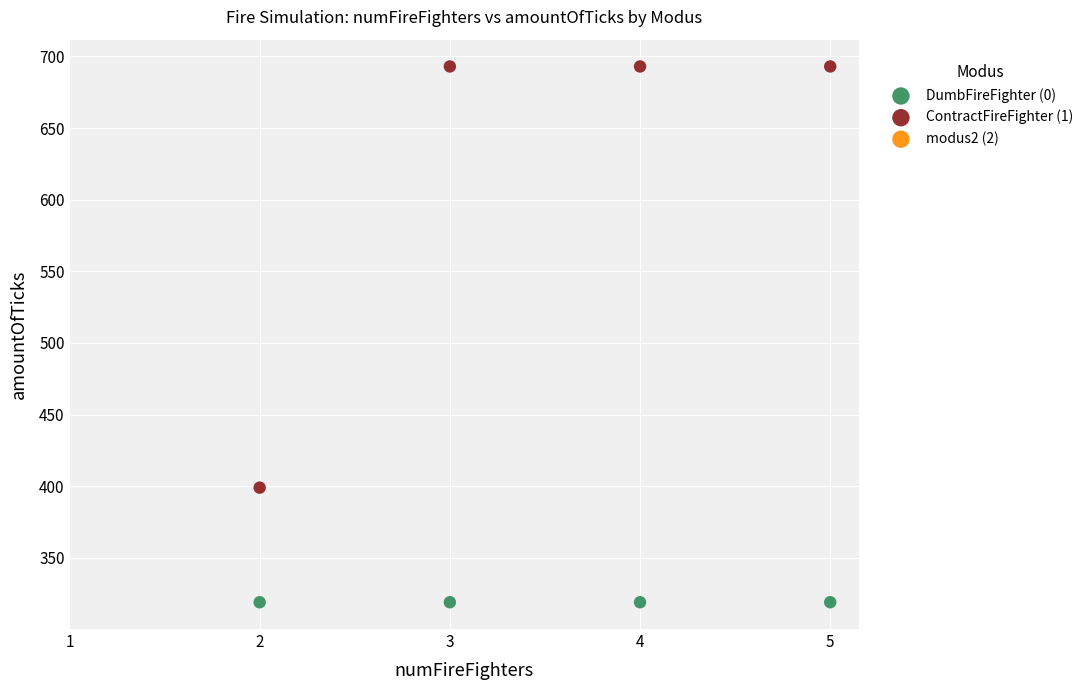

Which series contains the highest Y value?

ContractFireFighter (1)